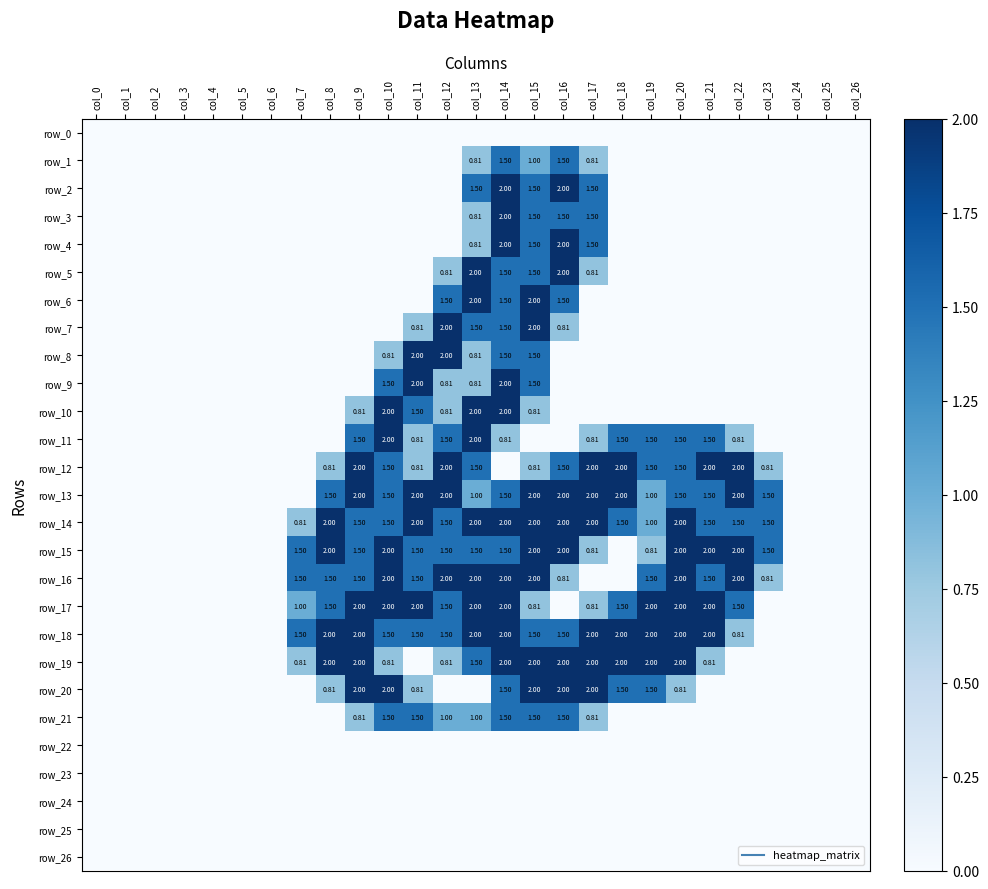

Reading left to right, list all the values displayed in this chart.

row_0: 0.0	0.0	0.0	0.0	0.0	0.0	0.0	0.0	0.0	0.0	0.0	0.0	0.0	0.0	0.0	0.0	0.0	0.0	0.0	0.0	0.0	0.0	0.0	0.0	0.0	0.0	0.0
row_1: 0.0	0.0	0.0	0.0	0.0	0.0	0.0	0.0	0.0	0.0	0.0	0.0	0.0	0.8	1.5	1.0	1.5	0.8	0.0	0.0	0.0	0.0	0.0	0.0	0.0	0.0	0.0
row_2: 0.0	0.0	0.0	0.0	0.0	0.0	0.0	0.0	0.0	0.0	0.0	0.0	0.0	1.5	2.0	1.5	2.0	1.5	0.0	0.0	0.0	0.0	0.0	0.0	0.0	0.0	0.0
row_3: 0.0	0.0	0.0	0.0	0.0	0.0	0.0	0.0	0.0	0.0	0.0	0.0	0.0	0.8	2.0	1.5	1.5	1.5	0.0	0.0	0.0	0.0	0.0	0.0	0.0	0.0	0.0
row_4: 0.0	0.0	0.0	0.0	0.0	0.0	0.0	0.0	0.0	0.0	0.0	0.0	0.0	0.8	2.0	1.5	2.0	1.5	0.0	0.0	0.0	0.0	0.0	0.0	0.0	0.0	0.0
row_5: 0.0	0.0	0.0	0.0	0.0	0.0	0.0	0.0	0.0	0.0	0.0	0.0	0.8	2.0	1.5	1.5	2.0	0.8	0.0	0.0	0.0	0.0	0.0	0.0	0.0	0.0	0.0
row_6: 0.0	0.0	0.0	0.0	0.0	0.0	0.0	0.0	0.0	0.0	0.0	0.0	1.5	2.0	1.5	2.0	1.5	0.0	0.0	0.0	0.0	0.0	0.0	0.0	0.0	0.0	0.0
row_7: 0.0	0.0	0.0	0.0	0.0	0.0	0.0	0.0	0.0	0.0	0.0	0.8	2.0	1.5	1.5	2.0	0.8	0.0	0.0	0.0	0.0	0.0	0.0	0.0	0.0	0.0	0.0
row_8: 0.0	0.0	0.0	0.0	0.0	0.0	0.0	0.0	0.0	0.0	0.8	2.0	2.0	0.8	1.5	1.5	0.0	0.0	0.0	0.0	0.0	0.0	0.0	0.0	0.0	0.0	0.0
row_9: 0.0	0.0	0.0	0.0	0.0	0.0	0.0	0.0	0.0	0.0	1.5	2.0	0.8	0.8	2.0	1.5	0.0	0.0	0.0	0.0	0.0	0.0	0.0	0.0	0.0	0.0	0.0
row_10: 0.0	0.0	0.0	0.0	0.0	0.0	0.0	0.0	0.0	0.8	2.0	1.5	0.8	2.0	2.0	0.8	0.0	0.0	0.0	0.0	0.0	0.0	0.0	0.0	0.0	0.0	0.0
row_11: 0.0	0.0	0.0	0.0	0.0	0.0	0.0	0.0	0.0	1.5	2.0	0.8	1.5	2.0	0.8	0.0	0.0	0.8	1.5	1.5	1.5	1.5	0.8	0.0	0.0	0.0	0.0
row_12: 0.0	0.0	0.0	0.0	0.0	0.0	0.0	0.0	0.8	2.0	1.5	0.8	2.0	1.5	0.0	0.8	1.5	2.0	2.0	1.5	1.5	2.0	2.0	0.8	0.0	0.0	0.0
row_13: 0.0	0.0	0.0	0.0	0.0	0.0	0.0	0.0	1.5	2.0	1.5	2.0	2.0	1.0	1.5	2.0	2.0	2.0	2.0	1.0	1.5	1.5	2.0	1.5	0.0	0.0	0.0
row_14: 0.0	0.0	0.0	0.0	0.0	0.0	0.0	0.8	2.0	1.5	1.5	2.0	1.5	2.0	2.0	2.0	2.0	2.0	1.5	1.0	2.0	1.5	1.5	1.5	0.0	0.0	0.0
row_15: 0.0	0.0	0.0	0.0	0.0	0.0	0.0	1.5	2.0	1.5	2.0	1.5	1.5	1.5	1.5	2.0	2.0	0.8	0.0	0.8	2.0	2.0	2.0	1.5	0.0	0.0	0.0
row_16: 0.0	0.0	0.0	0.0	0.0	0.0	0.0	1.5	1.5	1.5	2.0	1.5	2.0	2.0	2.0	2.0	0.8	0.0	0.0	1.5	2.0	1.5	2.0	0.8	0.0	0.0	0.0
row_17: 0.0	0.0	0.0	0.0	0.0	0.0	0.0	1.0	1.5	2.0	2.0	2.0	1.5	2.0	2.0	0.8	0.0	0.8	1.5	2.0	2.0	2.0	1.5	0.0	0.0	0.0	0.0
row_18: 0.0	0.0	0.0	0.0	0.0	0.0	0.0	1.5	2.0	2.0	1.5	1.5	1.5	2.0	2.0	1.5	1.5	2.0	2.0	2.0	2.0	2.0	0.8	0.0	0.0	0.0	0.0
row_19: 0.0	0.0	0.0	0.0	0.0	0.0	0.0	0.8	2.0	2.0	0.8	0.0	0.8	1.5	2.0	2.0	2.0	2.0	2.0	2.0	2.0	0.8	0.0	0.0	0.0	0.0	0.0
row_20: 0.0	0.0	0.0	0.0	0.0	0.0	0.0	0.0	0.8	2.0	2.0	0.8	0.0	0.0	1.5	2.0	2.0	2.0	1.5	1.5	0.8	0.0	0.0	0.0	0.0	0.0	0.0
row_21: 0.0	0.0	0.0	0.0	0.0	0.0	0.0	0.0	0.0	0.8	1.5	1.5	1.0	1.0	1.5	1.5	1.5	0.8	0.0	0.0	0.0	0.0	0.0	0.0	0.0	0.0	0.0
row_22: 0.0	0.0	0.0	0.0	0.0	0.0	0.0	0.0	0.0	0.0	0.0	0.0	0.0	0.0	0.0	0.0	0.0	0.0	0.0	0.0	0.0	0.0	0.0	0.0	0.0	0.0	0.0
row_23: 0.0	0.0	0.0	0.0	0.0	0.0	0.0	0.0	0.0	0.0	0.0	0.0	0.0	0.0	0.0	0.0	0.0	0.0	0.0	0.0	0.0	0.0	0.0	0.0	0.0	0.0	0.0
row_24: 0.0	0.0	0.0	0.0	0.0	0.0	0.0	0.0	0.0	0.0	0.0	0.0	0.0	0.0	0.0	0.0	0.0	0.0	0.0	0.0	0.0	0.0	0.0	0.0	0.0	0.0	0.0
row_25: 0.0	0.0	0.0	0.0	0.0	0.0	0.0	0.0	0.0	0.0	0.0	0.0	0.0	0.0	0.0	0.0	0.0	0.0	0.0	0.0	0.0	0.0	0.0	0.0	0.0	0.0	0.0
row_26: 0.0	0.0	0.0	0.0	0.0	0.0	0.0	0.0	0.0	0.0	0.0	0.0	0.0	0.0	0.0	0.0	0.0	0.0	0.0	0.0	0.0	0.0	0.0	0.0	0.0	0.0	0.0